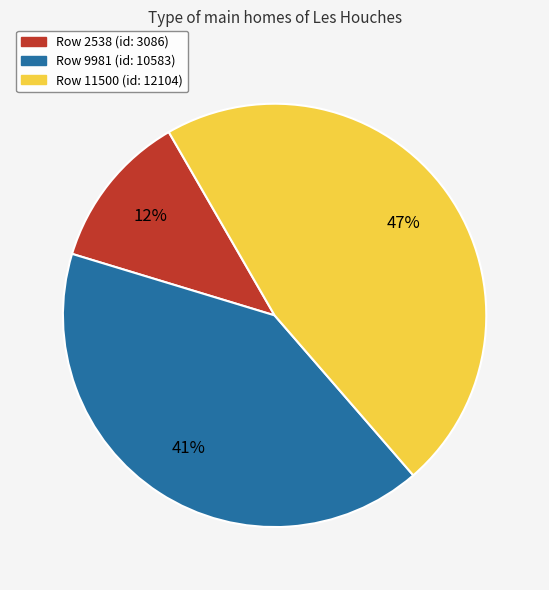

Is there any slice that represents more than half of the pie?

No